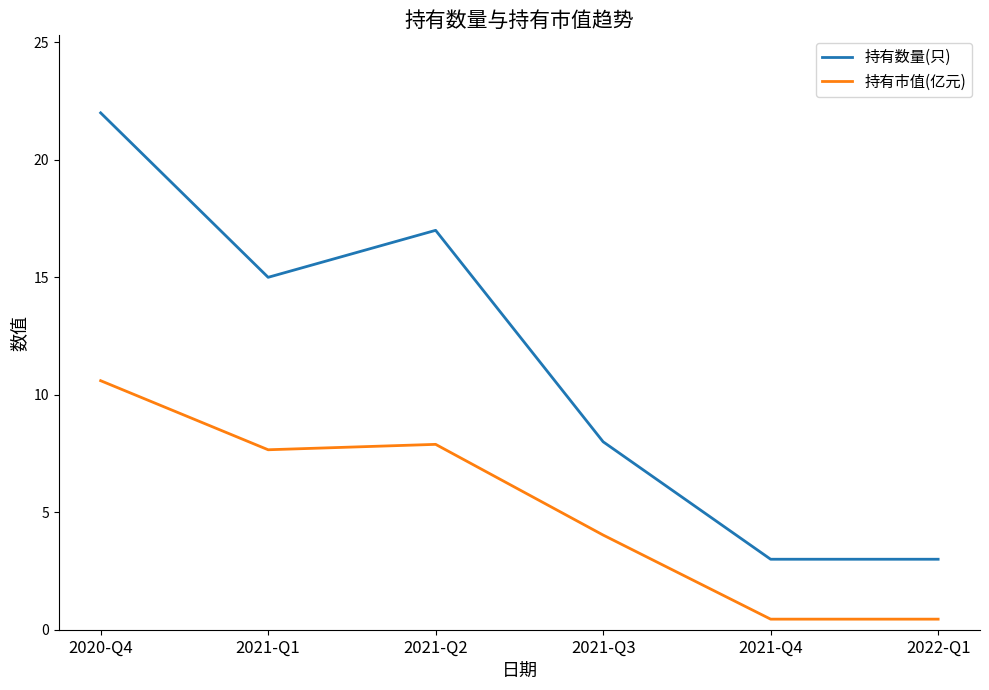

Is it true that 持有市值(亿元) equals 1.6 at 2021-Q3?

False